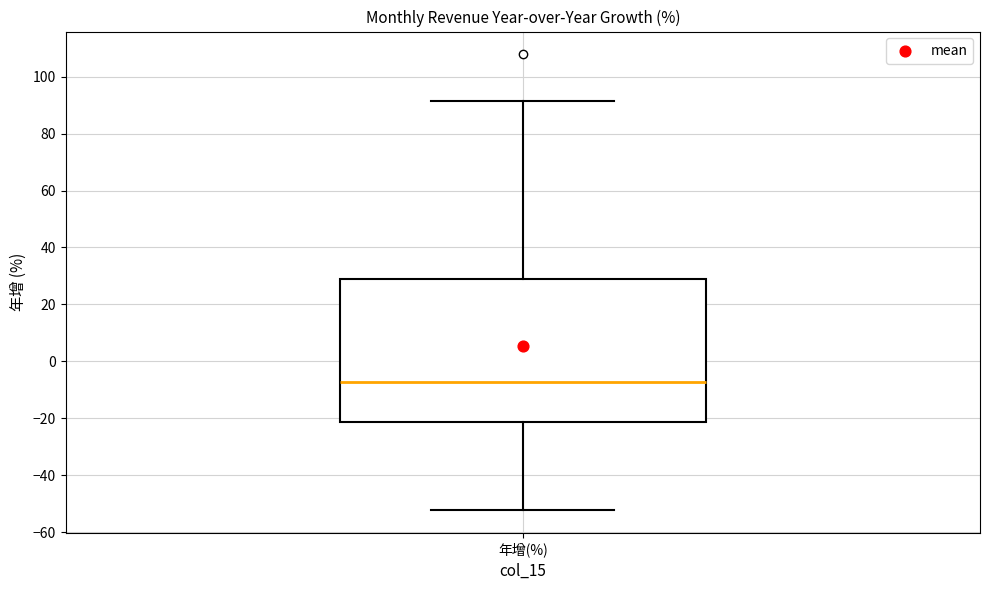

Transcribe this box plot: give where the median line is, the range the box spans, and where the two whiskers end, as read against the y-axis. The values are not printed on the chart, so give them approximately, as read against the axis.

median -8, box -22 to 30, whiskers -52 to 92